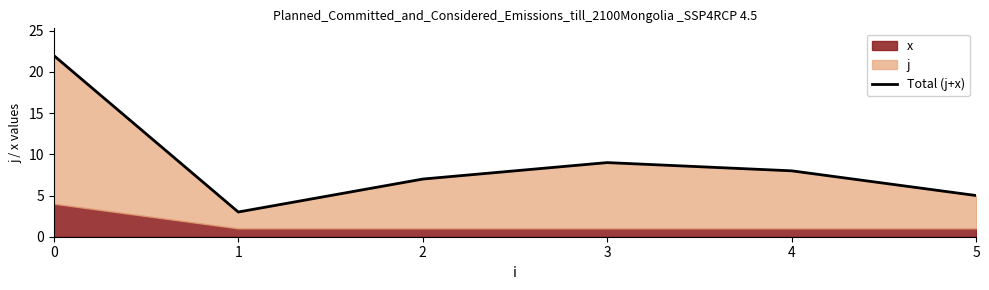

List the labels in order of value, smallest first.

1, 5, 2, 4, 3, 0